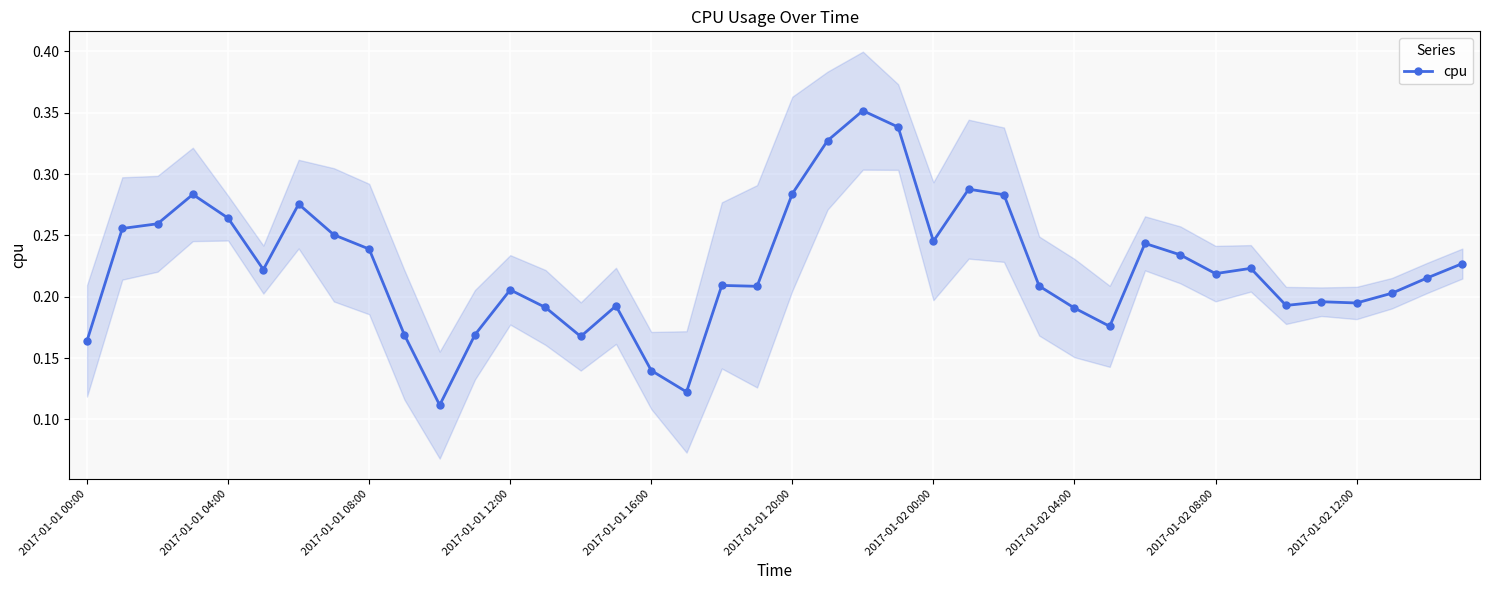

True or false: cpu has more than 1 points higher than both neighbors.

True